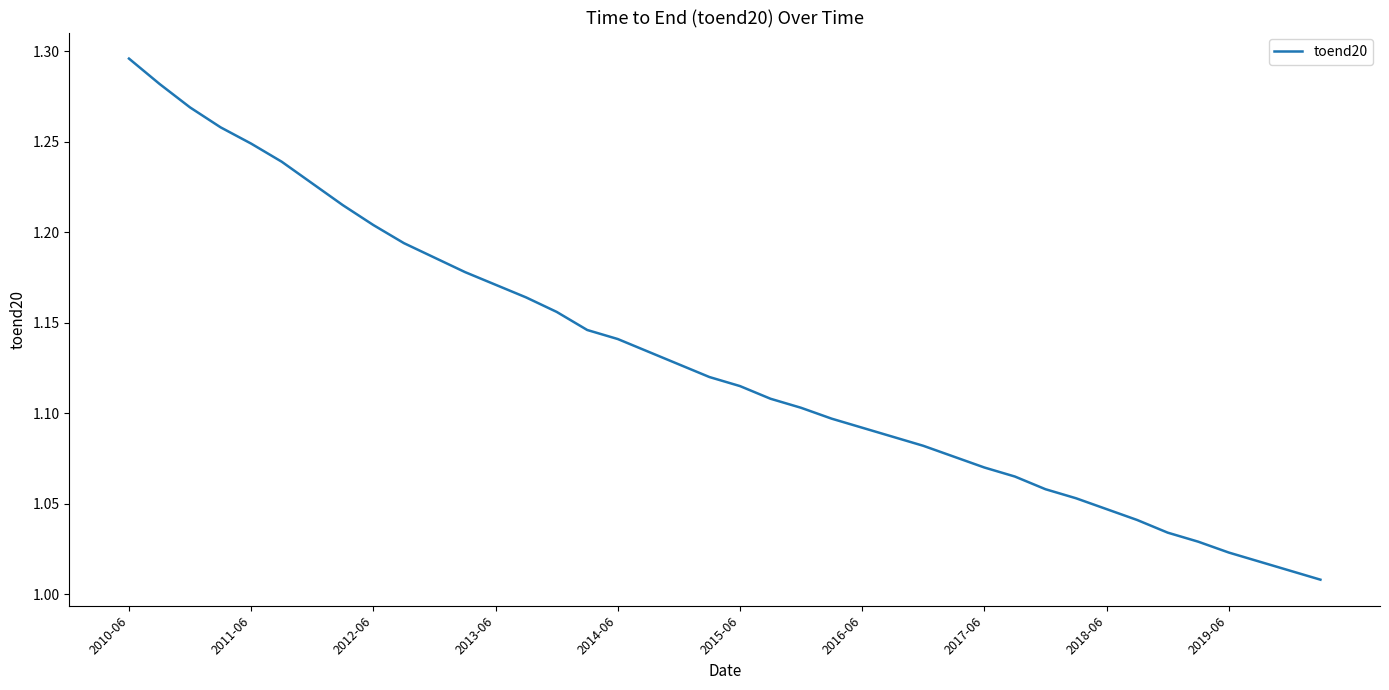

Does the chart have visible grid lines?

No